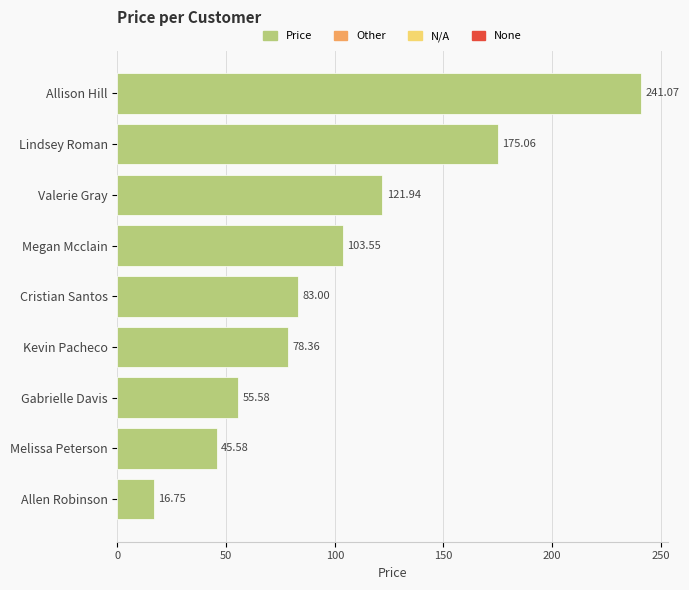

What is the smallest value displayed?

16.8